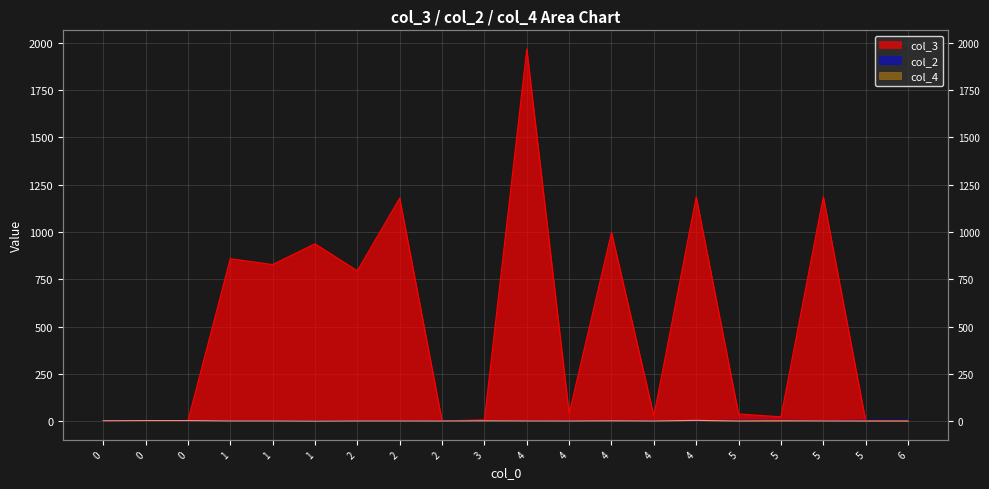

How many distinct data groups are displayed?

3